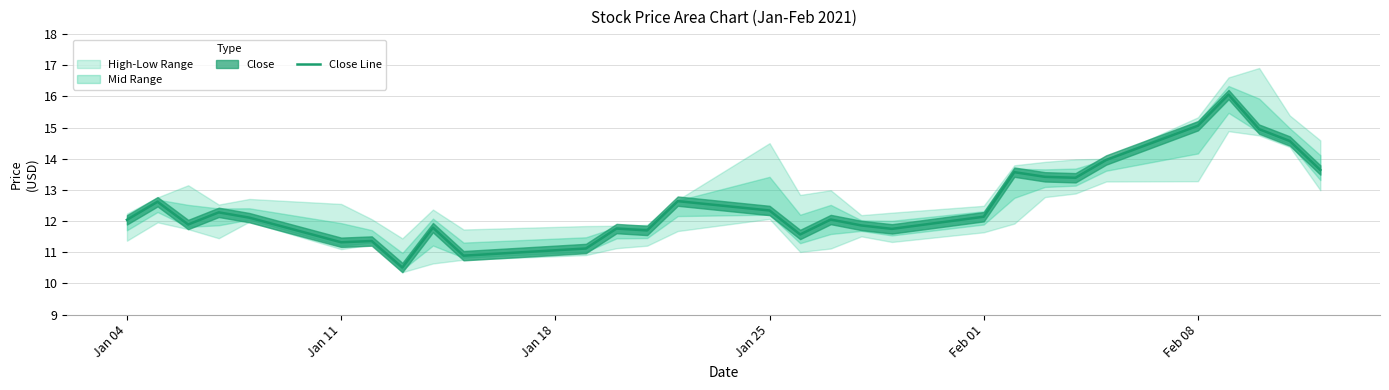

What is the maximum value for Close Line?

16.1